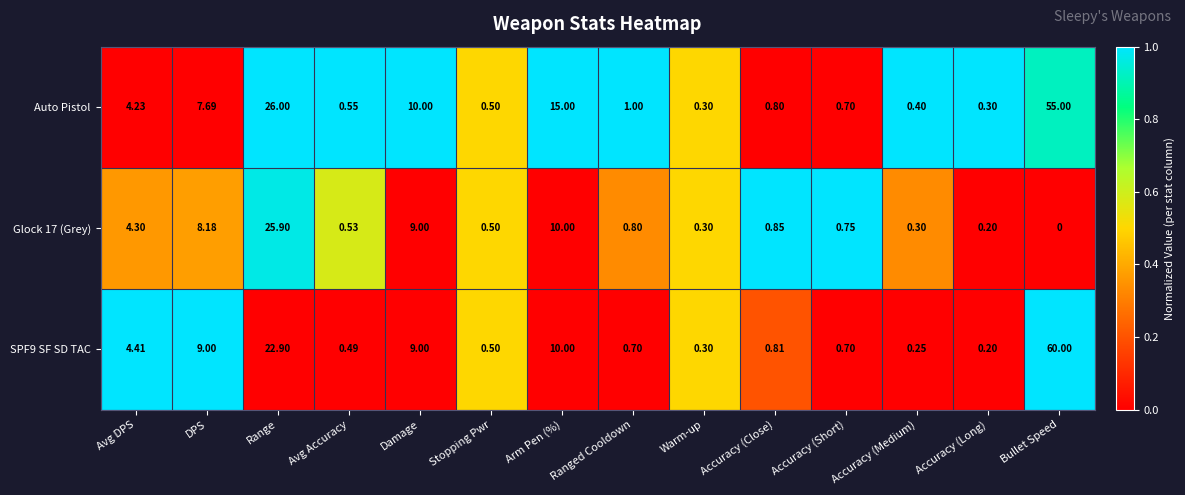

What is the total value across all series at Bullet Speed?

115.0